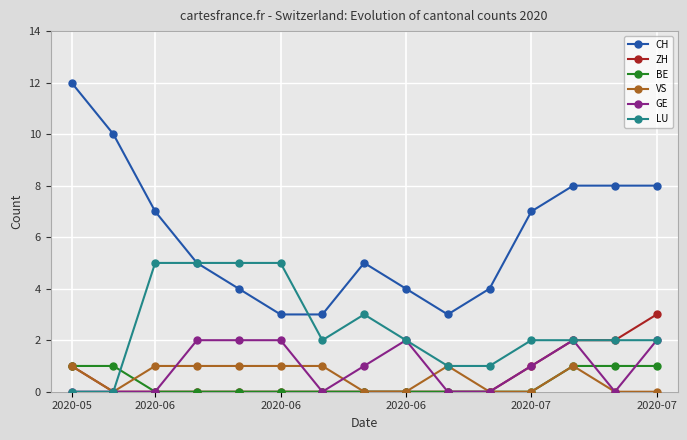

Which series has the largest total across all categories?

CH